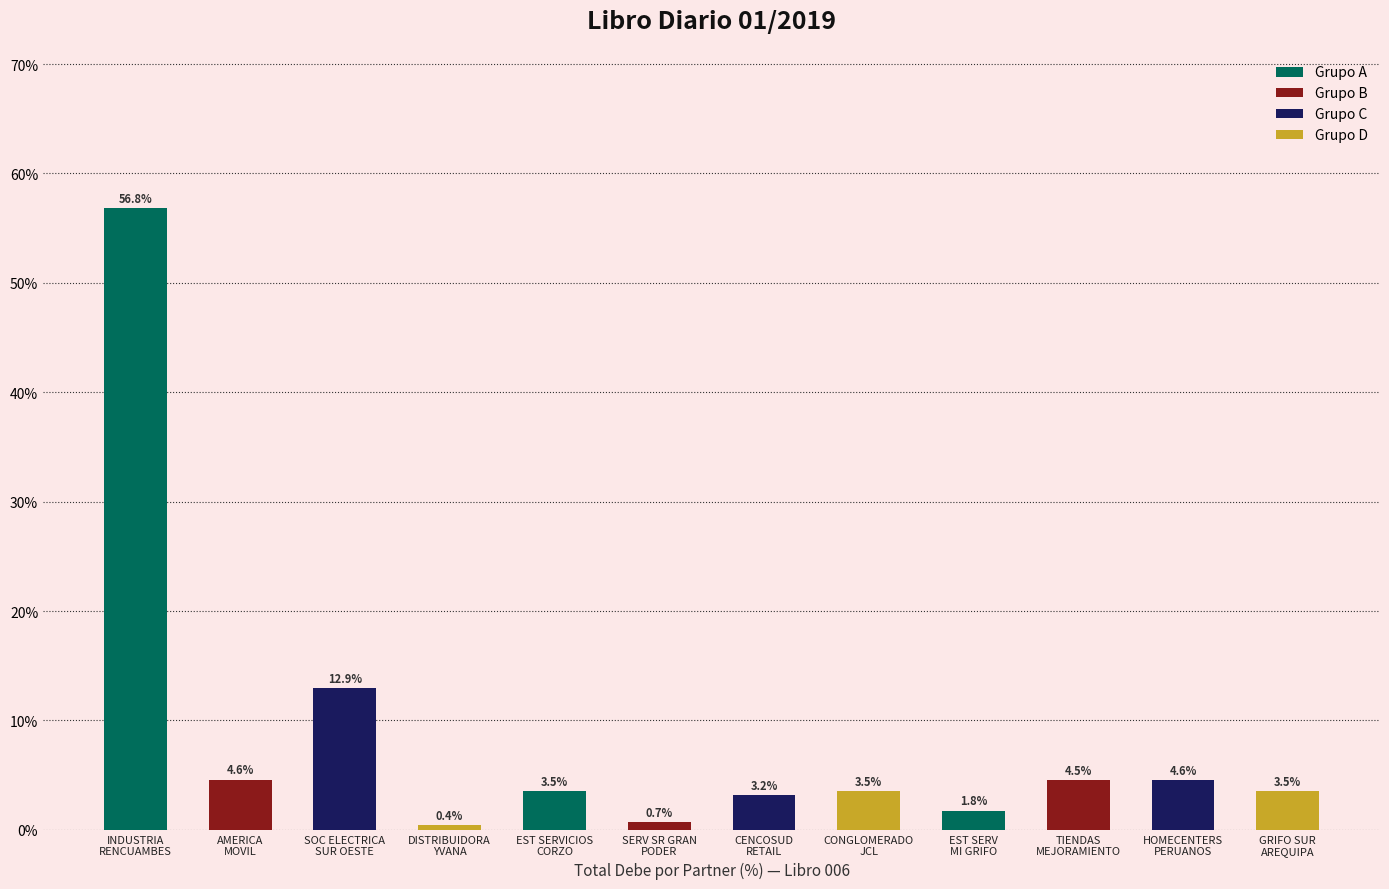

What position from the right is SOC ELECTRICA
SUR OESTE?

10